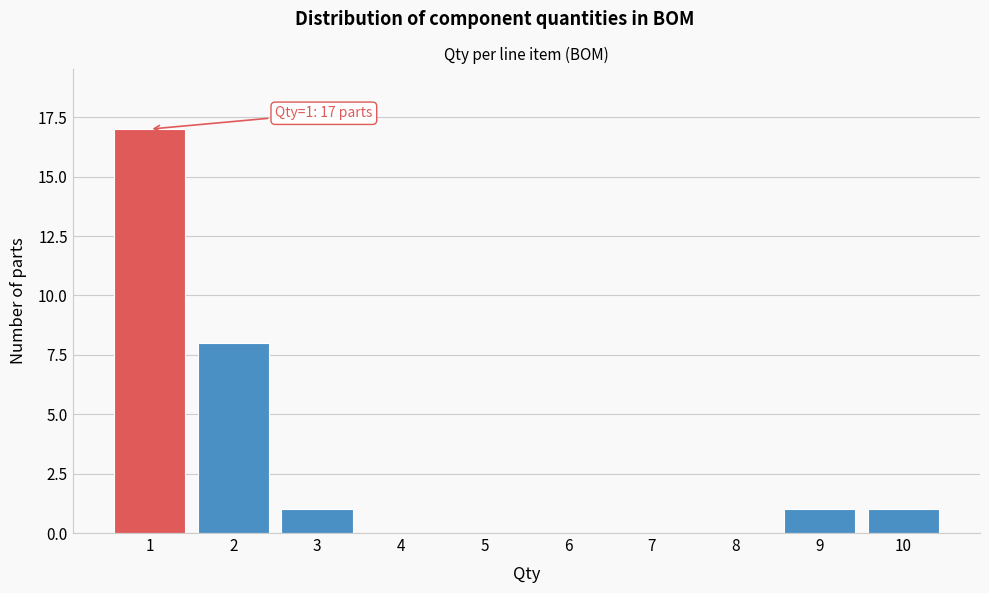

Which range on the x-axis has the tallest bar?

0.5 to 1.5